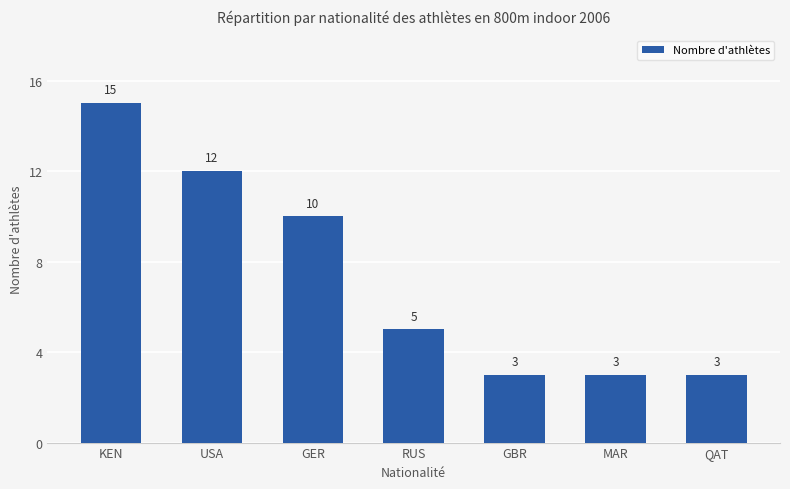

What is the sum of the values at KEN and QAT?

18